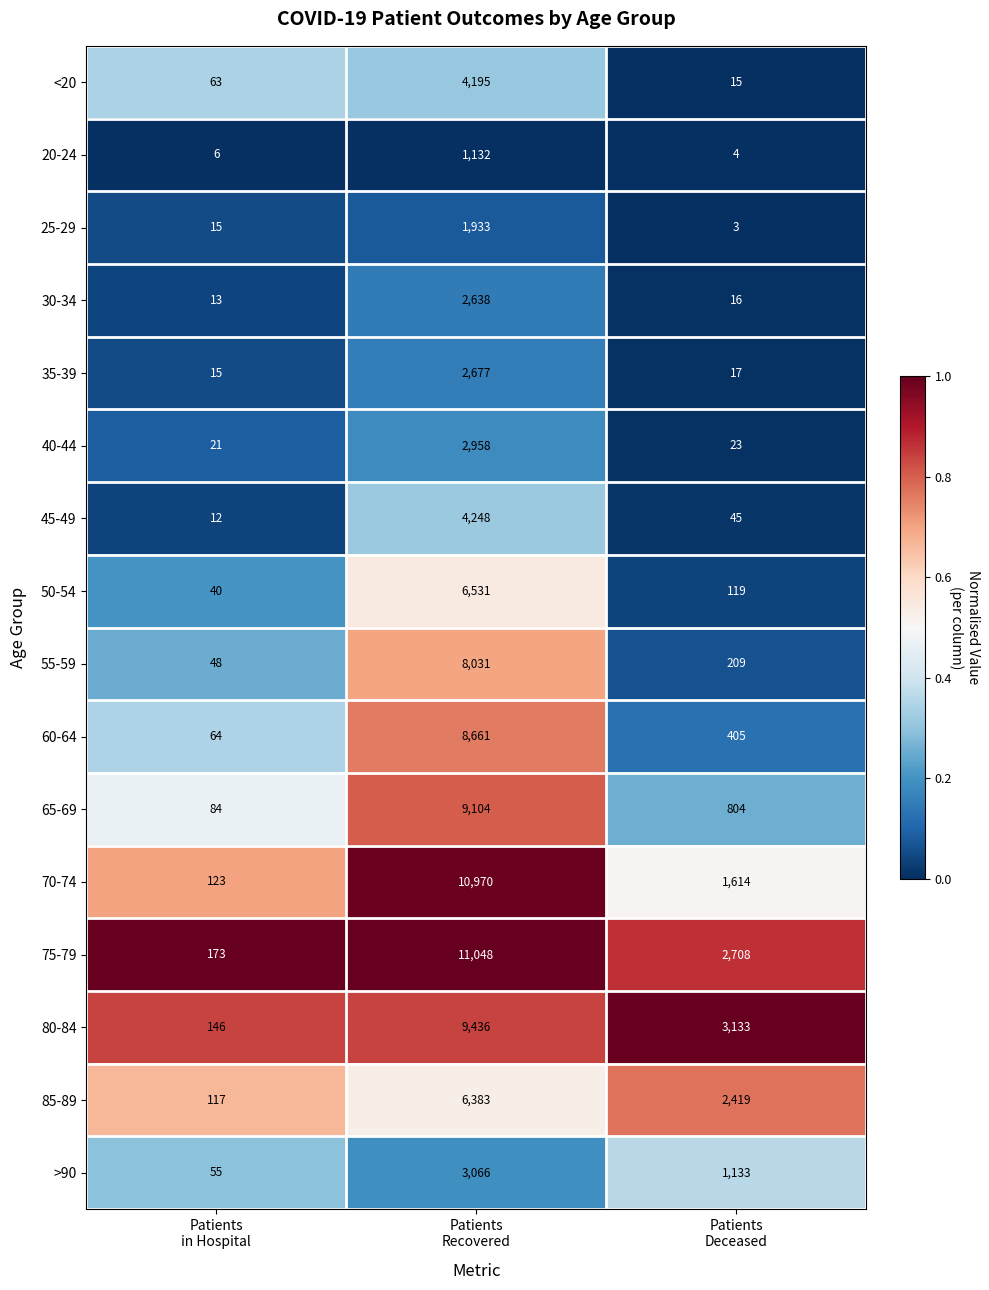

How many series are shown in this chart?

16